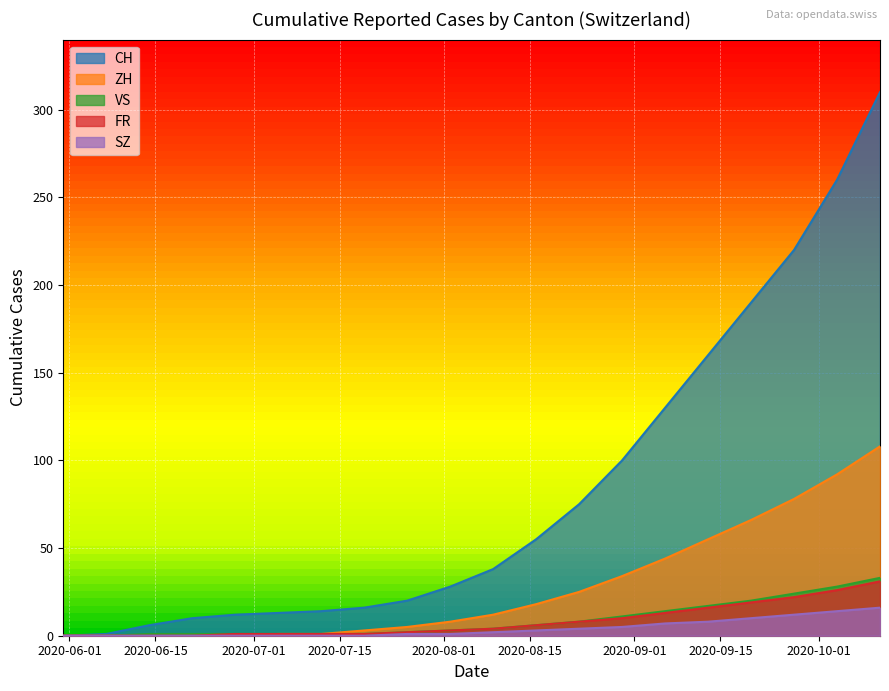

Does the chart display data point markers on the line(s)?

No